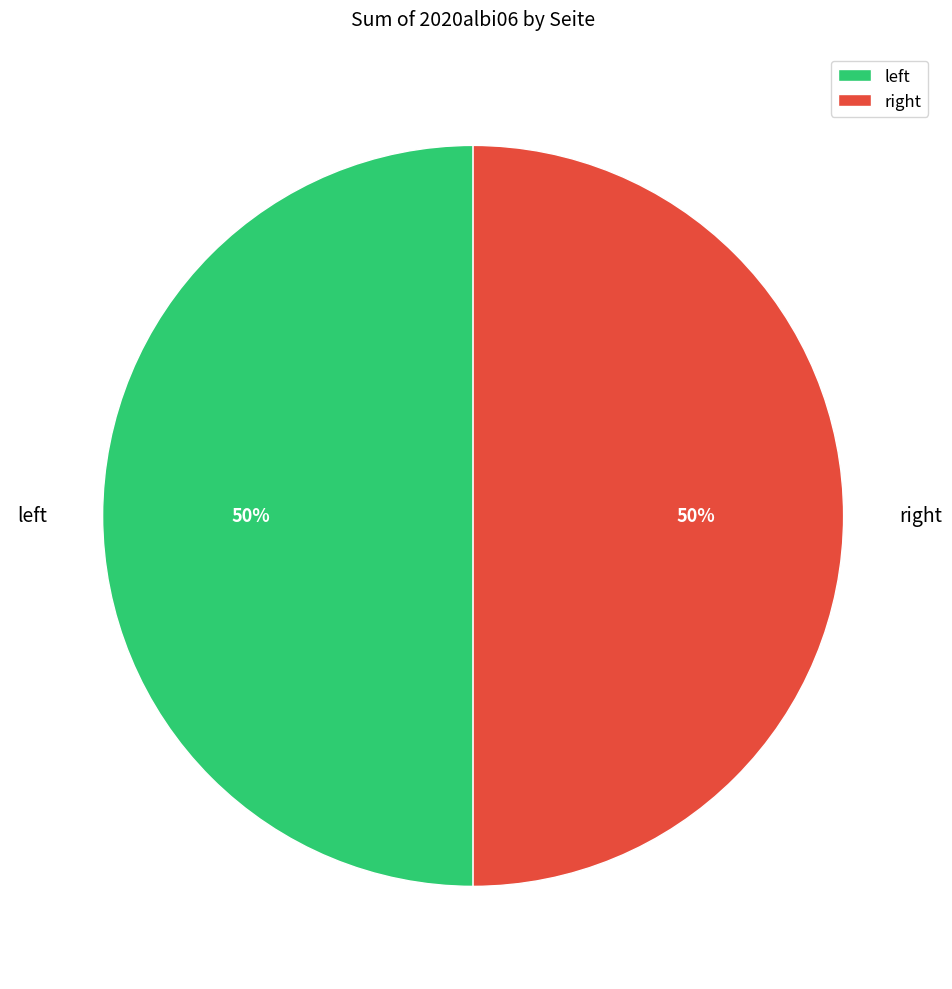

To the nearest percent, what is the average slice percentage?

50%